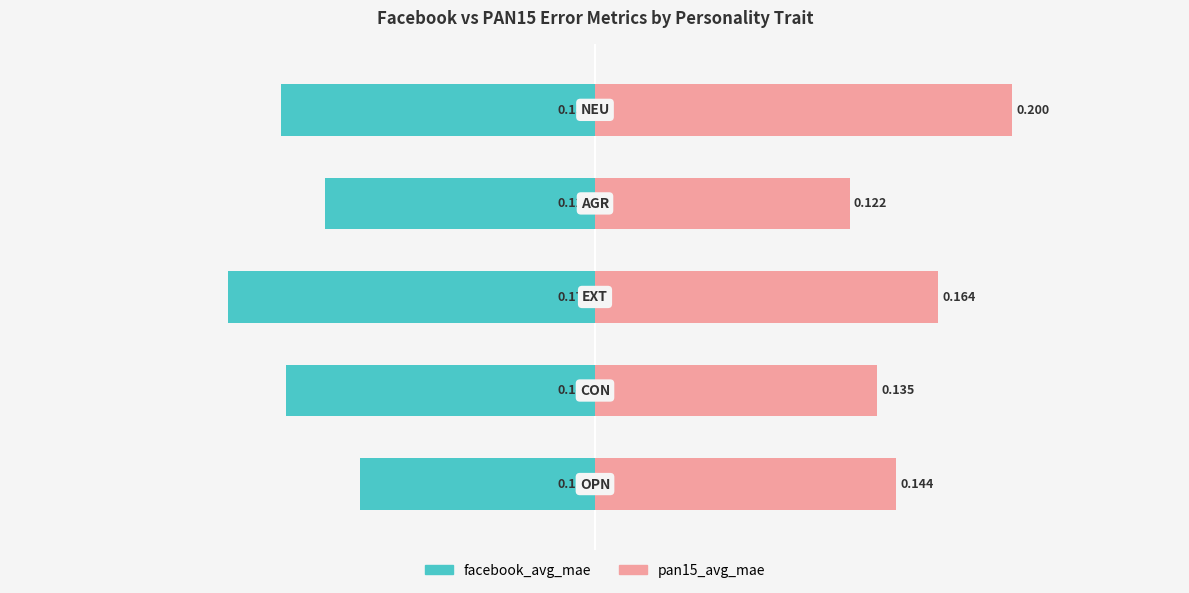

What is the value of the facebook_avg_mae bar at the 2nd from the left?

-0.1